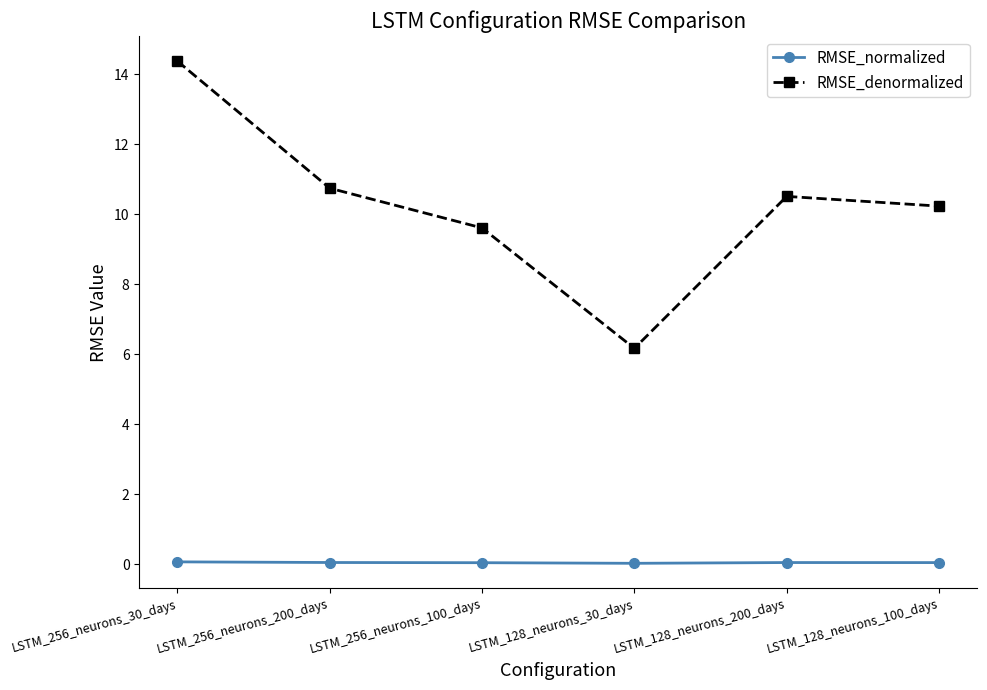

What is the label of the 5th point from the left?

LSTM_128_neurons_200_days